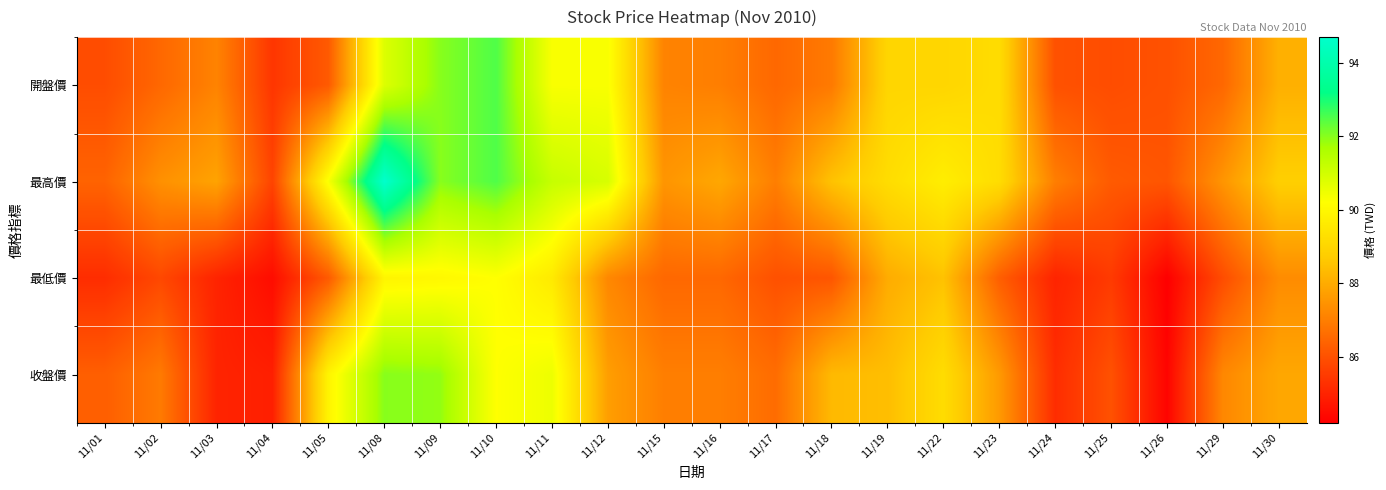

Reading left to right, what are all the values shown in this chart?

開盤價: 11/01=85.9	11/02=86.5	11/03=87.1	11/04=85.4	11/05=86.2	11/08=90.8	11/09=92.0	11/10=92.5	11/11=90.3	11/12=90.3	11/15=87.1	11/16=87.0	11/17=86.5	11/18=86.9	11/19=89.0	11/22=89.0	11/23=89.2	11/24=86.0	11/25=85.9	11/26=86.0	11/29=86.5	11/30=88.1
最高價: 11/01=86.4	11/02=87.4	11/03=87.8	11/04=85.7	11/05=90.3	11/08=94.7	11/09=92.0	11/10=92.5	11/11=91.2	11/12=90.9	11/15=87.5	11/16=87.9	11/17=87.0	11/18=88.5	11/19=89.2	11/22=89.7	11/23=89.2	11/24=87.0	11/25=86.2	11/26=86.1	11/29=87.5	11/30=88.8
最低價: 11/01=85.2	11/02=85.8	11/03=85.0	11/04=84.5	11/05=86.2	11/08=89.9	11/09=90.0	11/10=90.2	11/11=89.6	11/12=87.2	11/15=86.5	11/16=86.5	11/17=86.0	11/18=86.1	11/19=88.0	11/22=88.5	11/23=86.3	11/24=85.0	11/25=85.5	11/26=84.2	11/29=85.9	11/30=87.3
收盤價: 11/01=86.3	11/02=86.9	11/03=85.0	11/04=84.9	11/05=89.9	11/08=92.0	11/09=91.9	11/10=90.2	11/11=90.5	11/12=87.7	11/15=87.0	11/16=87.0	11/17=86.6	11/18=88.3	11/19=88.4	11/22=89.2	11/23=87.6	11/24=85.2	11/25=86.0	11/26=84.3	11/29=87.2	11/30=87.9